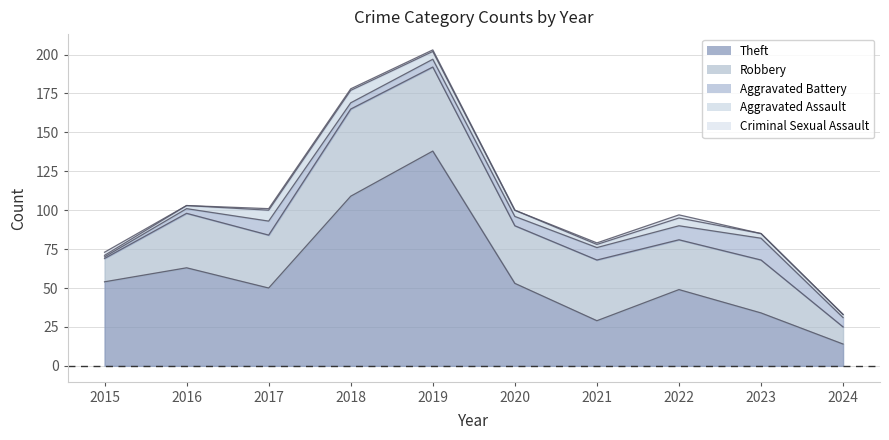

True or false: Aggravated Assault and Theft cross at least once.

False